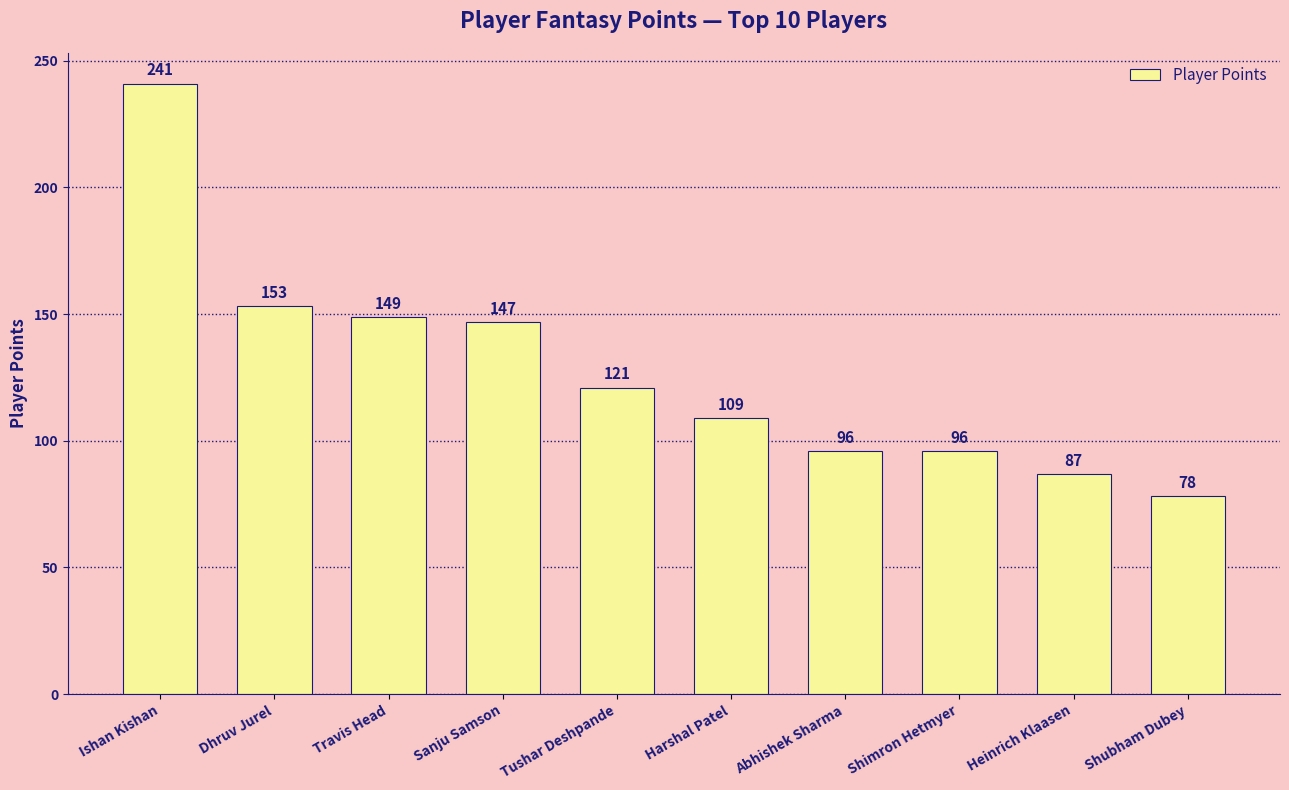

What is the sum of all values?

1277